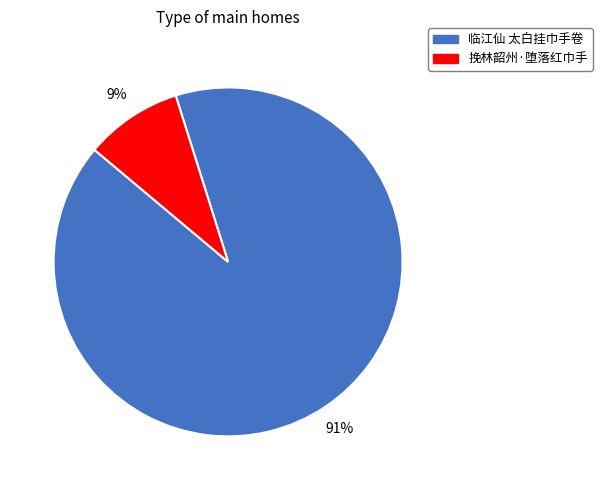

Rank the categories by value from highest to lowest.

临江仙 太白挂巾手卷, 挽林韶州·堕落红巾手